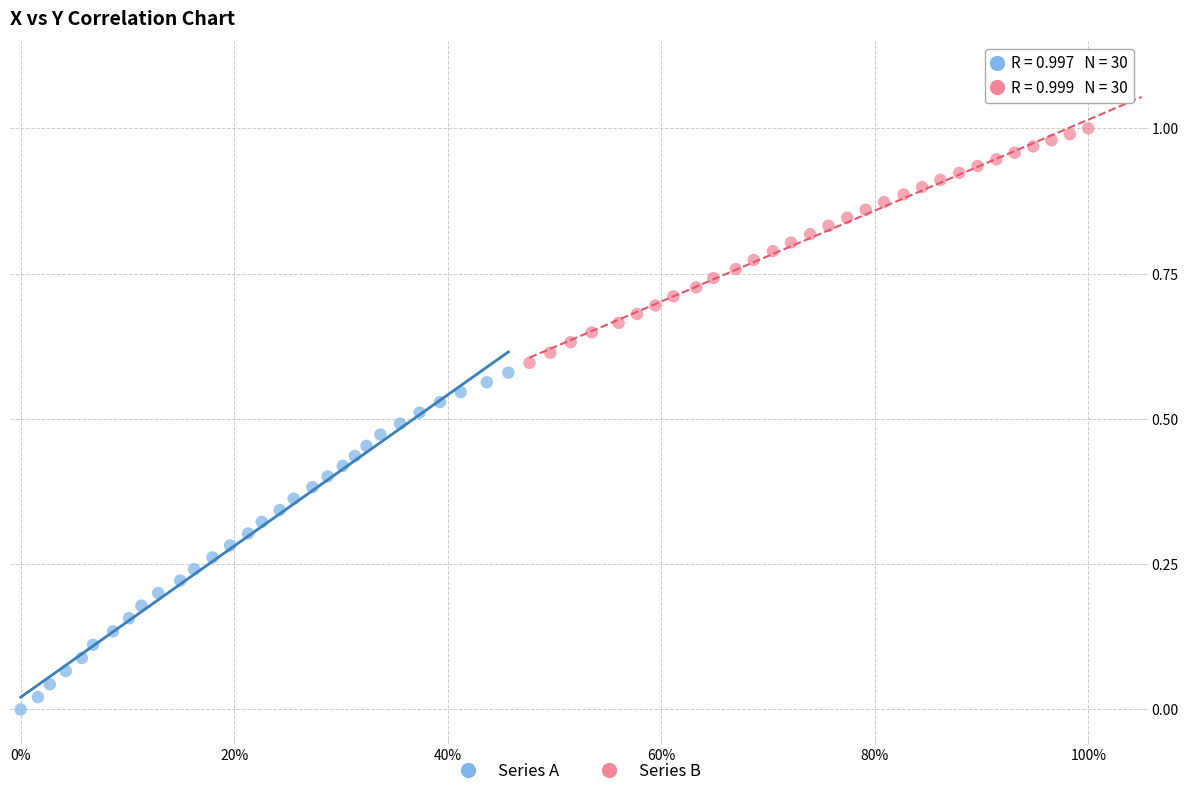

What are all the series names shown in the legend?

Series A, Series B